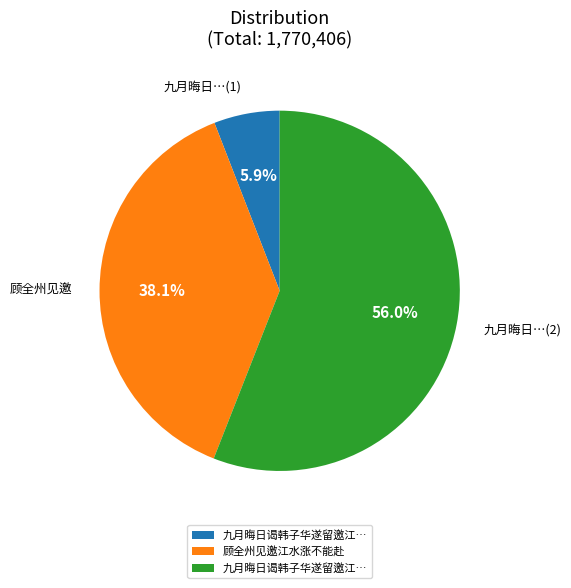

Does any single category account for the majority?

Yes